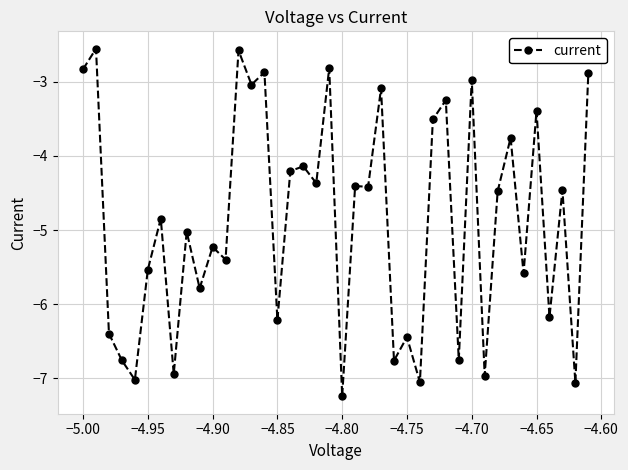

True or false: the data has more than 0 interior local peaks.

True